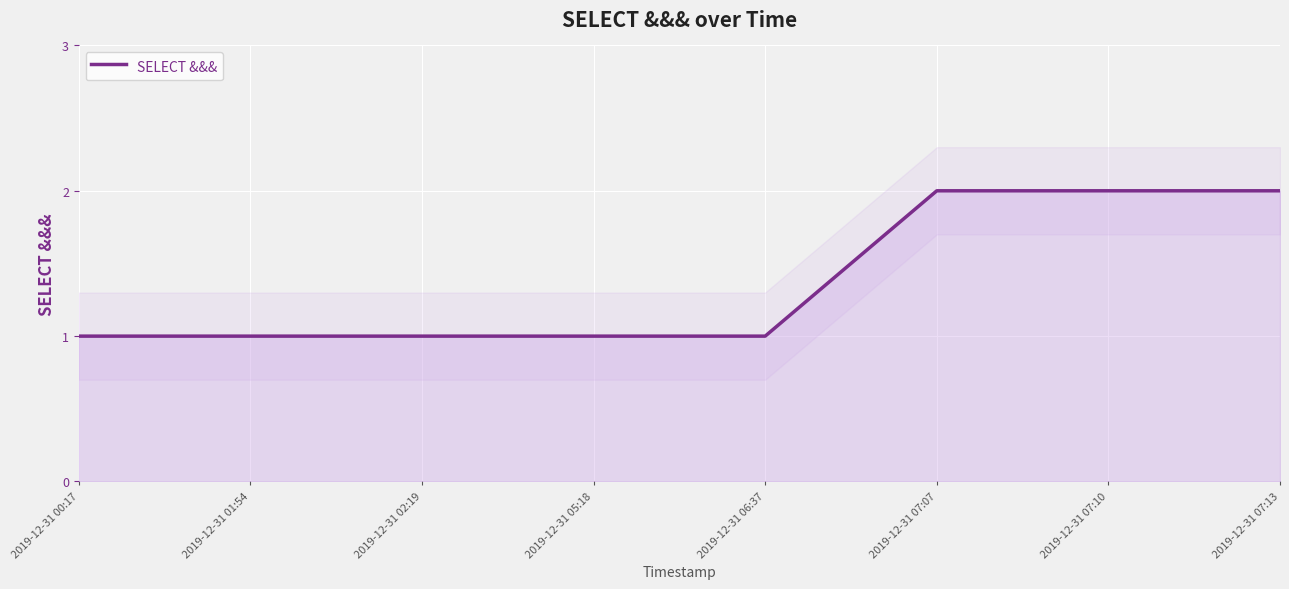

Is it true that the value at 2019-12-31 00:17 is 1?

True